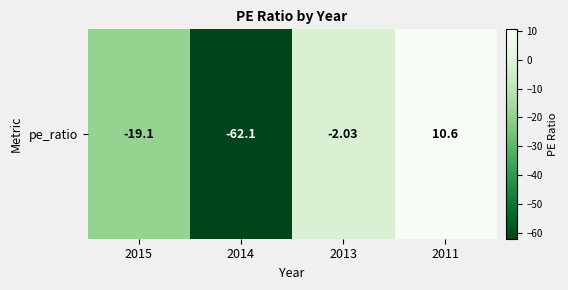

Rank the categories by value from lowest to highest.

2014, 2015, 2013, 2011